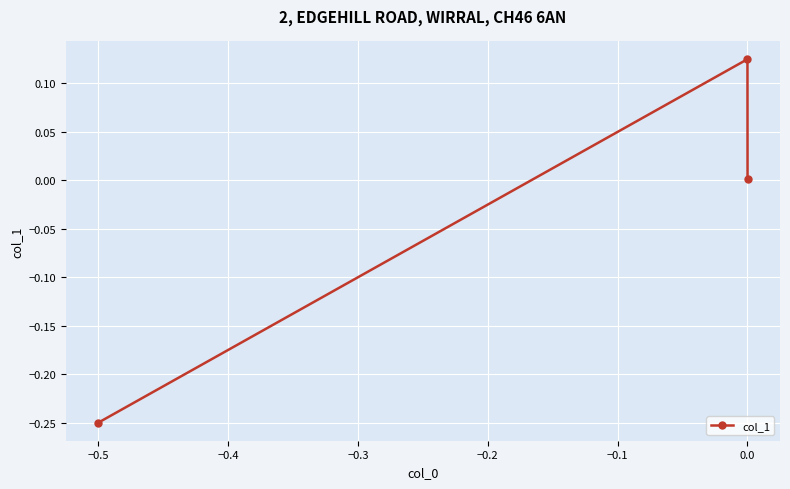

What is the difference between the maximum and minimum values?

0.4